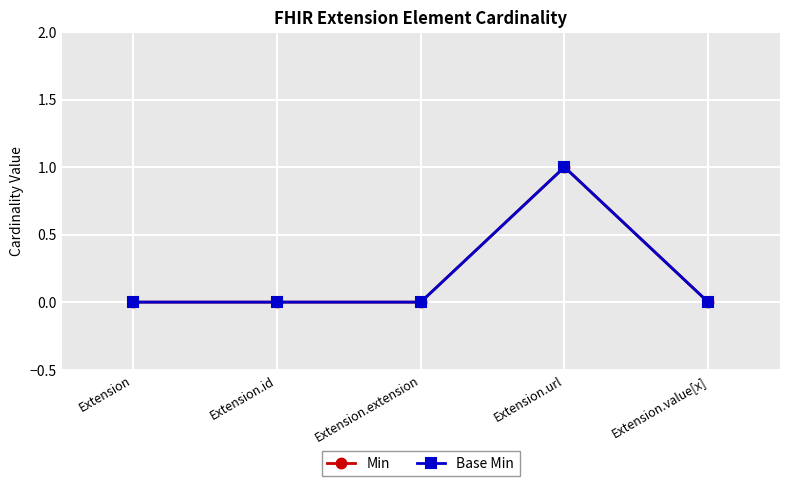

True or false: Min and Base Min intersect in this chart.

False